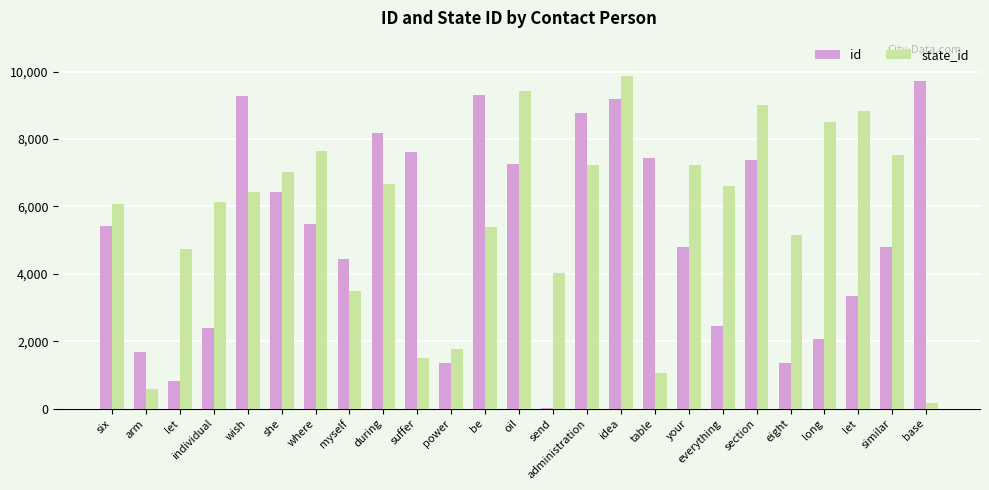

How many groups of bars are there?

25